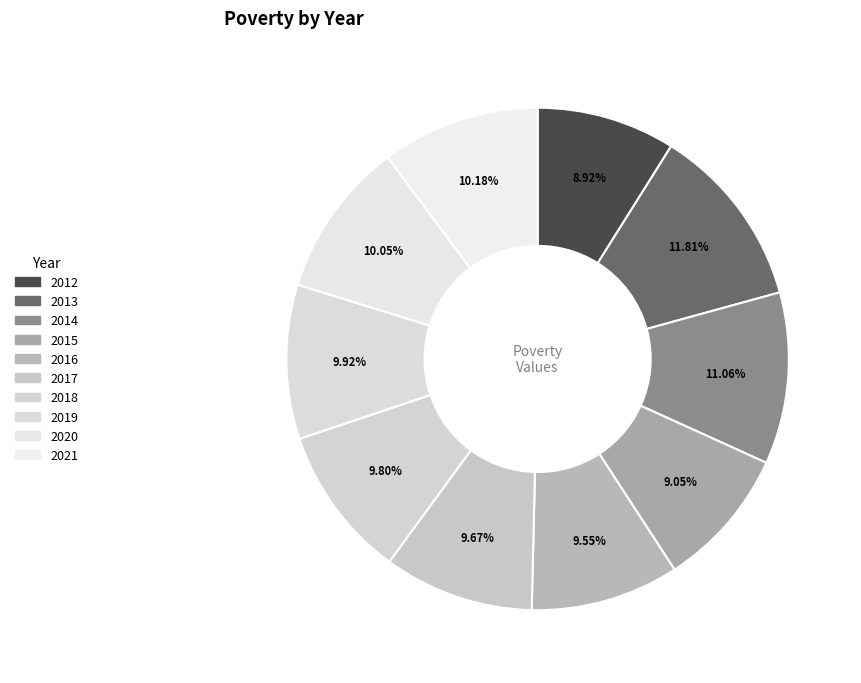

Count the number of slices in the pie.

10